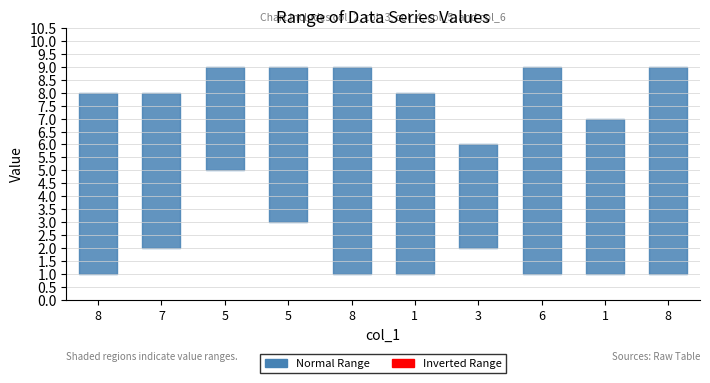

What value does the col_2 series have at 5?

3